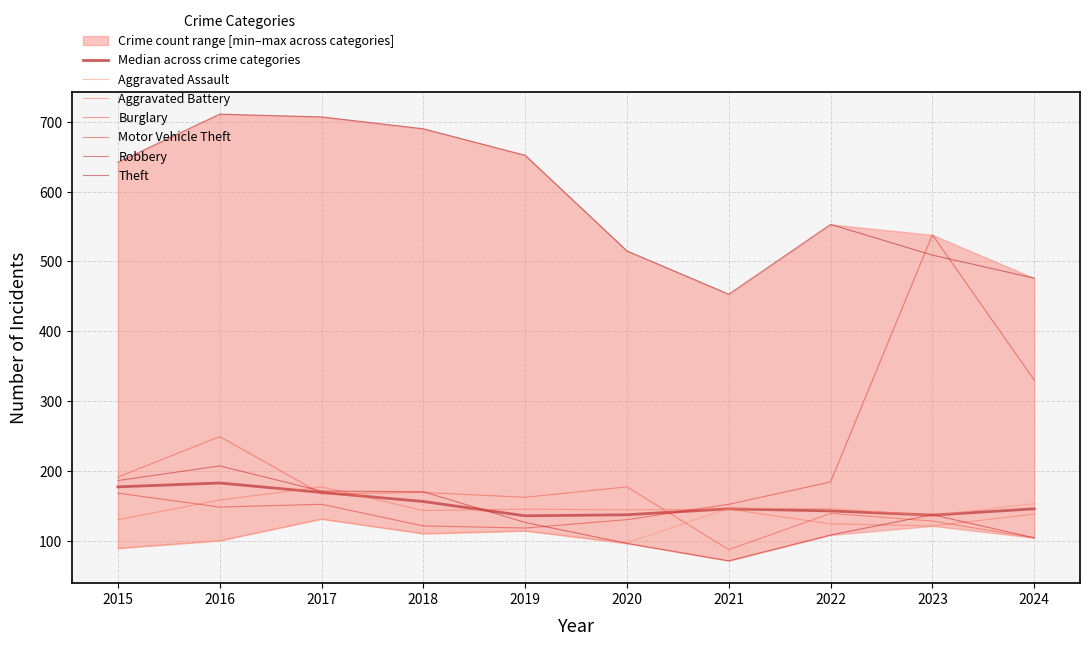

At which category does Aggravated Battery reach its first local peak?

2017